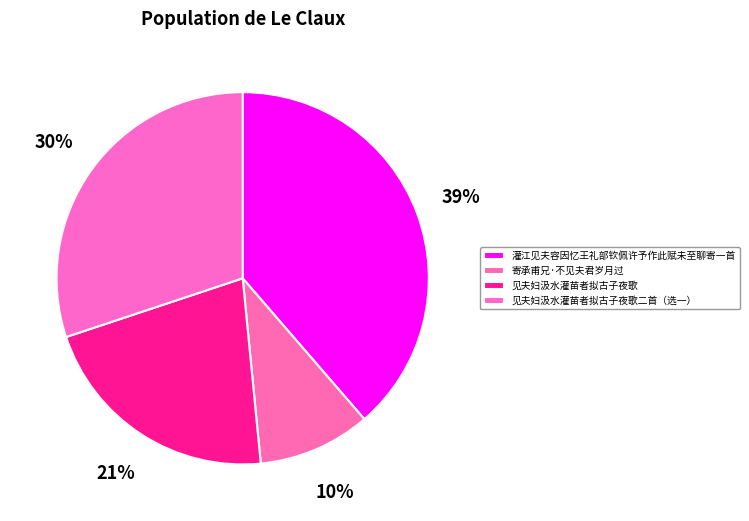

Is there any slice that represents more than half of the pie?

No